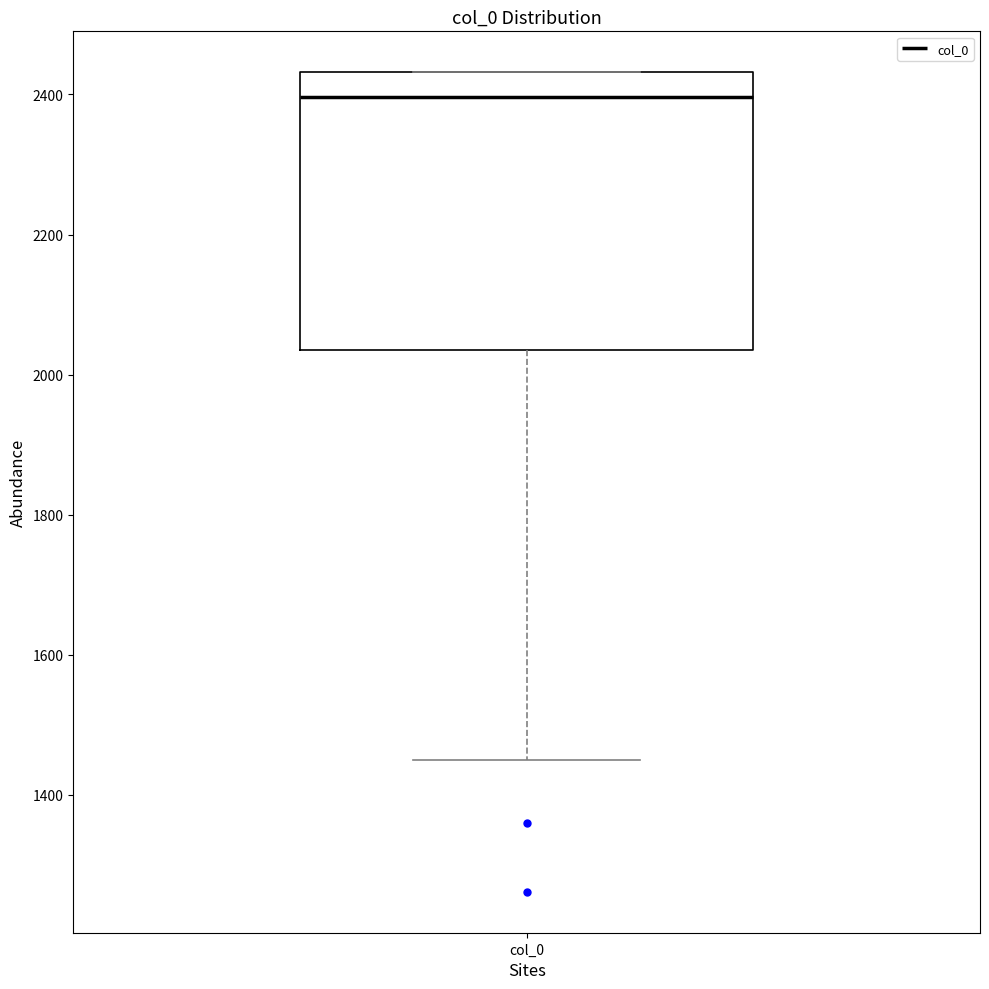

Where does the lower whisker of the box for col_0 end on the y-axis? The values are not printed on the chart, so give them approximately, as read against the axis.

1440